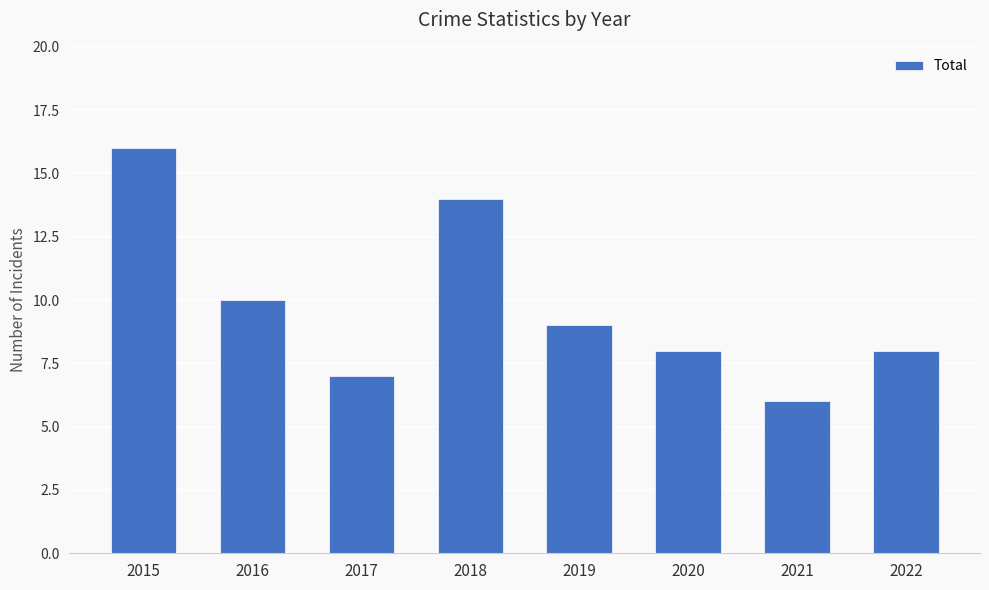

The value at 2018 is 24. True or false?

False